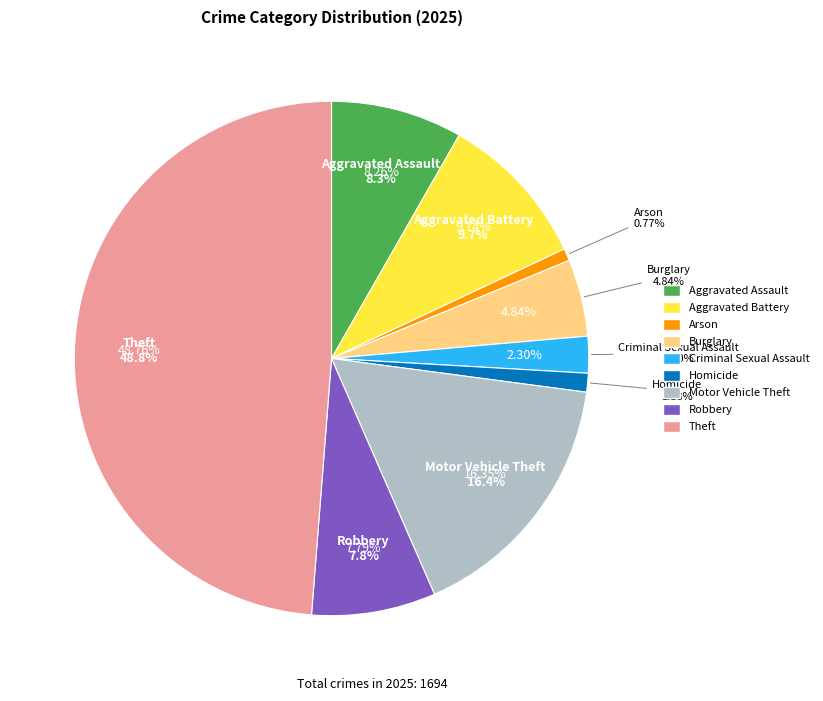

What percentage do Aggravated Battery and Burglary together represent?

14.6%